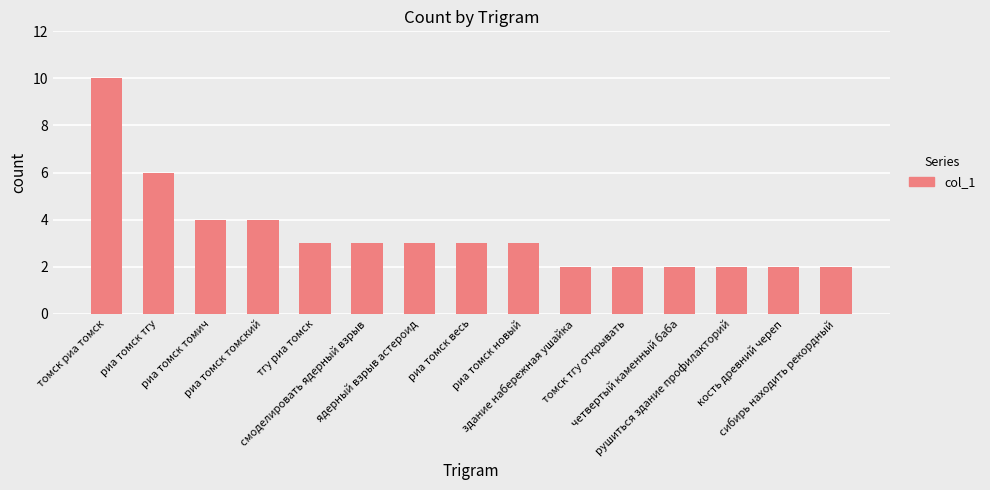

What is the difference between the maximum and minimum values?

8